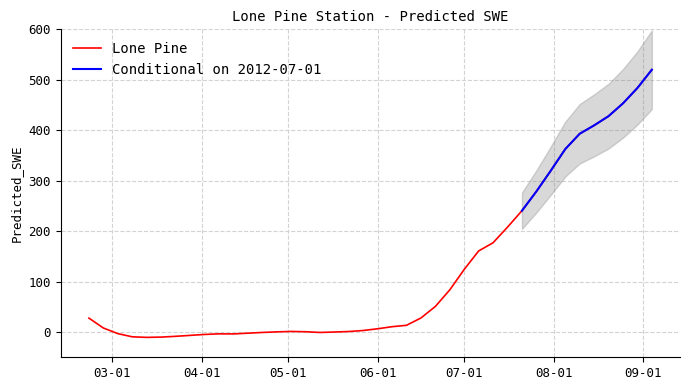

What is the sum of all values?

4729.7